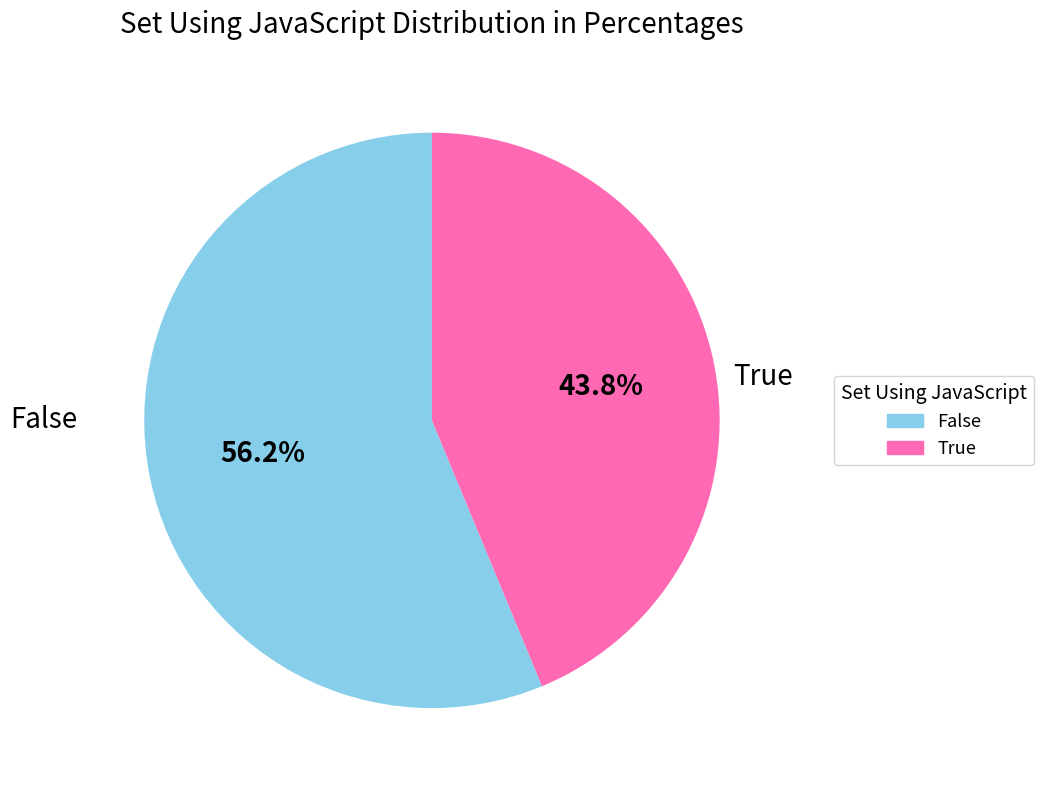

Does any single category account for the majority?

Yes